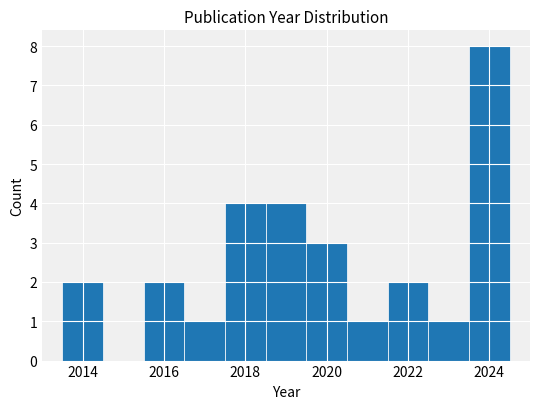

Reading left to right, transcribe this chart: for each bar, give the range it covers on the x-axis and its height. Neither the bar edges nor the heights are printed on the chart, so give them approximately, as read against the axes.

2013.5 to 2014.5: 2
2014.5 to 2015.5: 0
2015.5 to 2016.5: 2
2016.5 to 2017.5: 1
2017.5 to 2018.5: 4
2018.5 to 2019.5: 4
2019.5 to 2020.5: 3
2020.5 to 2021.5: 1
2021.5 to 2022.5: 2
2022.5 to 2023.5: 1
2023.5 to 2024.5: 8